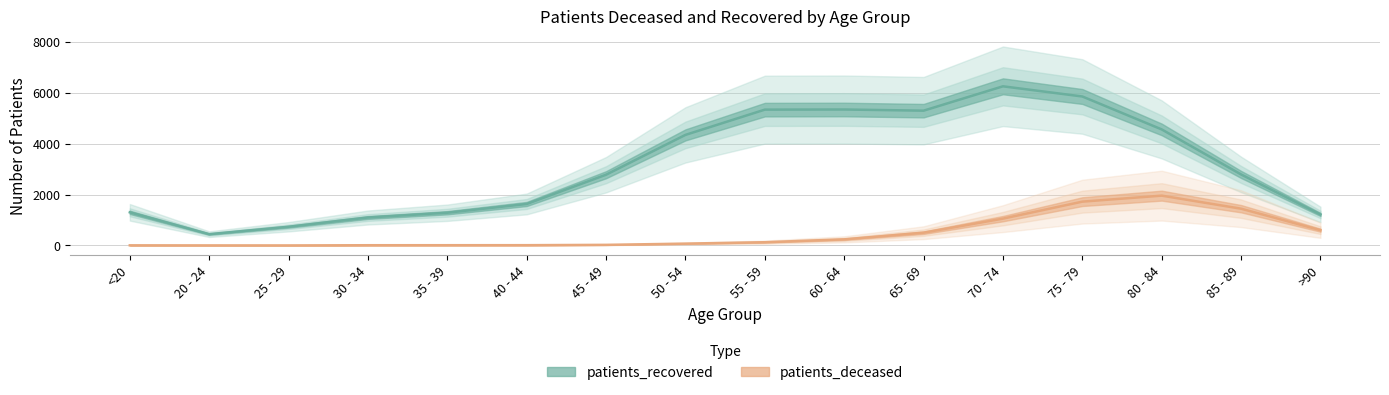

True or false: patients_deceased and patients_recovered cross at least once.

False